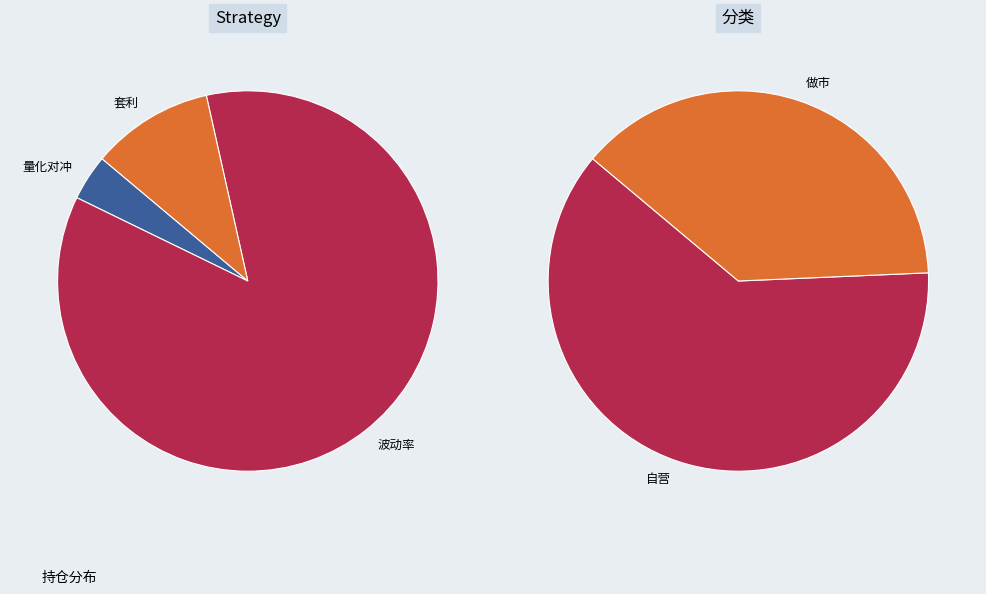

Does any single category account for the majority?

Yes